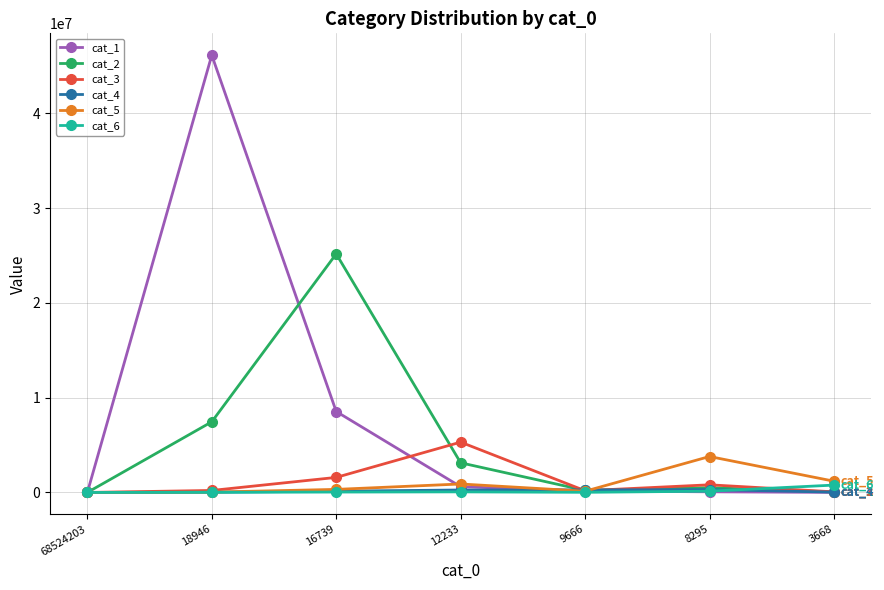

What is the greatest value displayed?

46149006